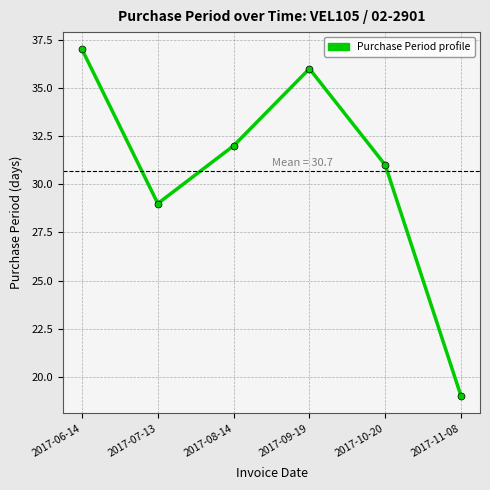

Rank the categories by value from highest to lowest.

2017-06-14, 2017-09-19, 2017-08-14, 2017-10-20, 2017-07-13, 2017-11-08